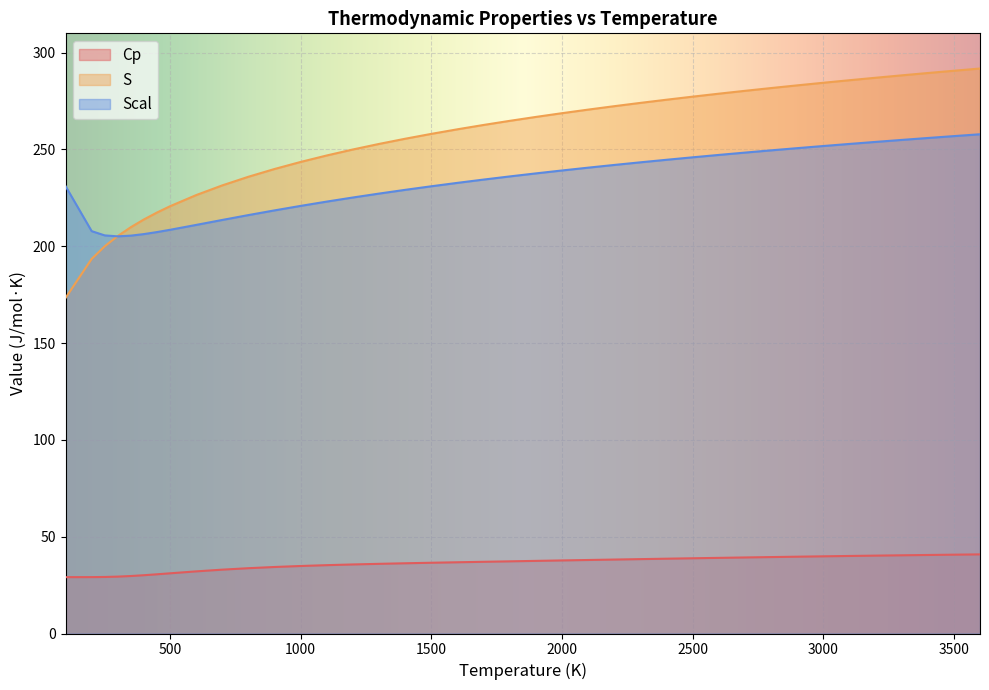

True or false: Scal and S intersect in this chart.

False